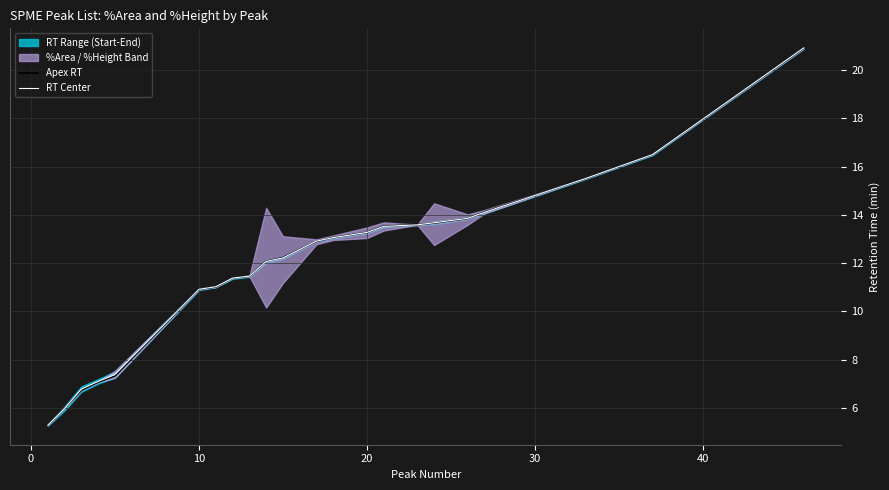

Is this an area chart (filled region under the line)?

No